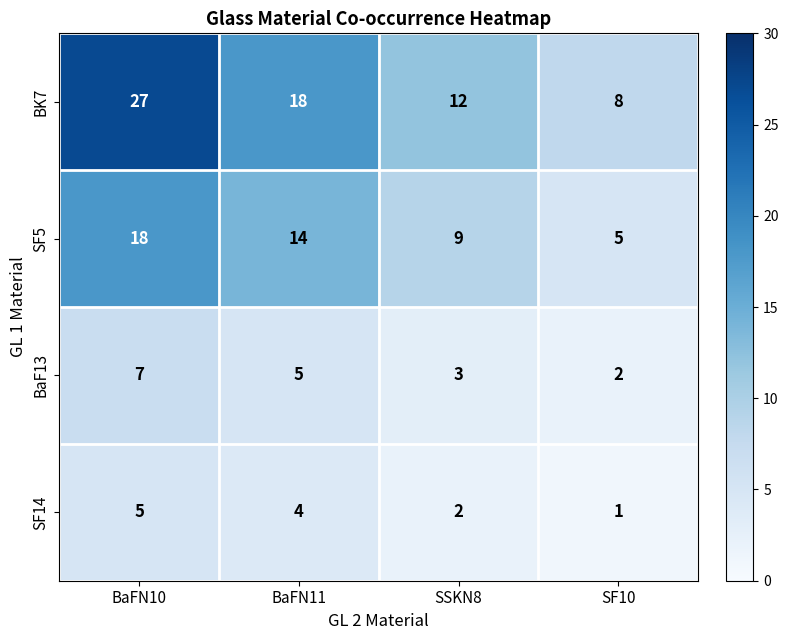

Which series has the largest total across all categories?

BK7